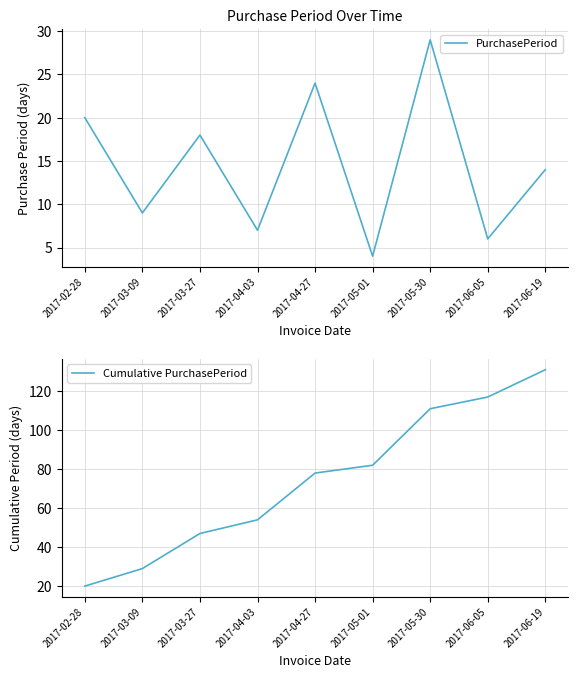

Rank the series by their maximum value, from highest to lowest.

Cumulative PurchasePeriod, PurchasePeriod